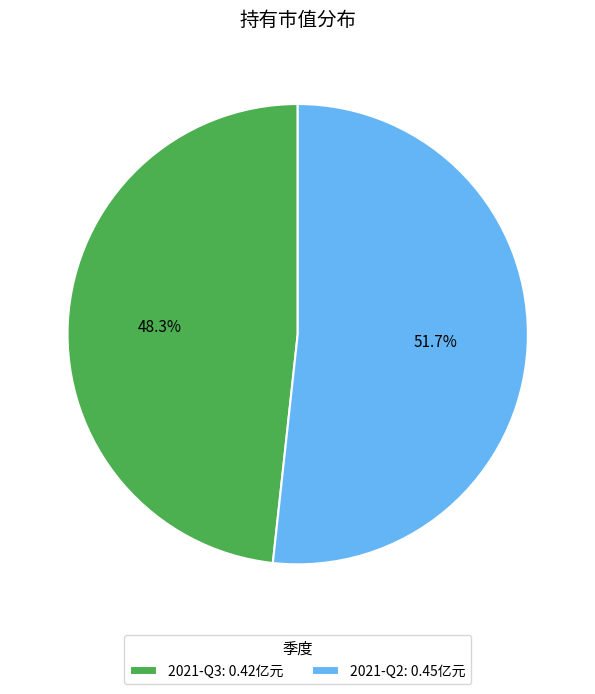

Which slice is the smallest?

2021-Q3